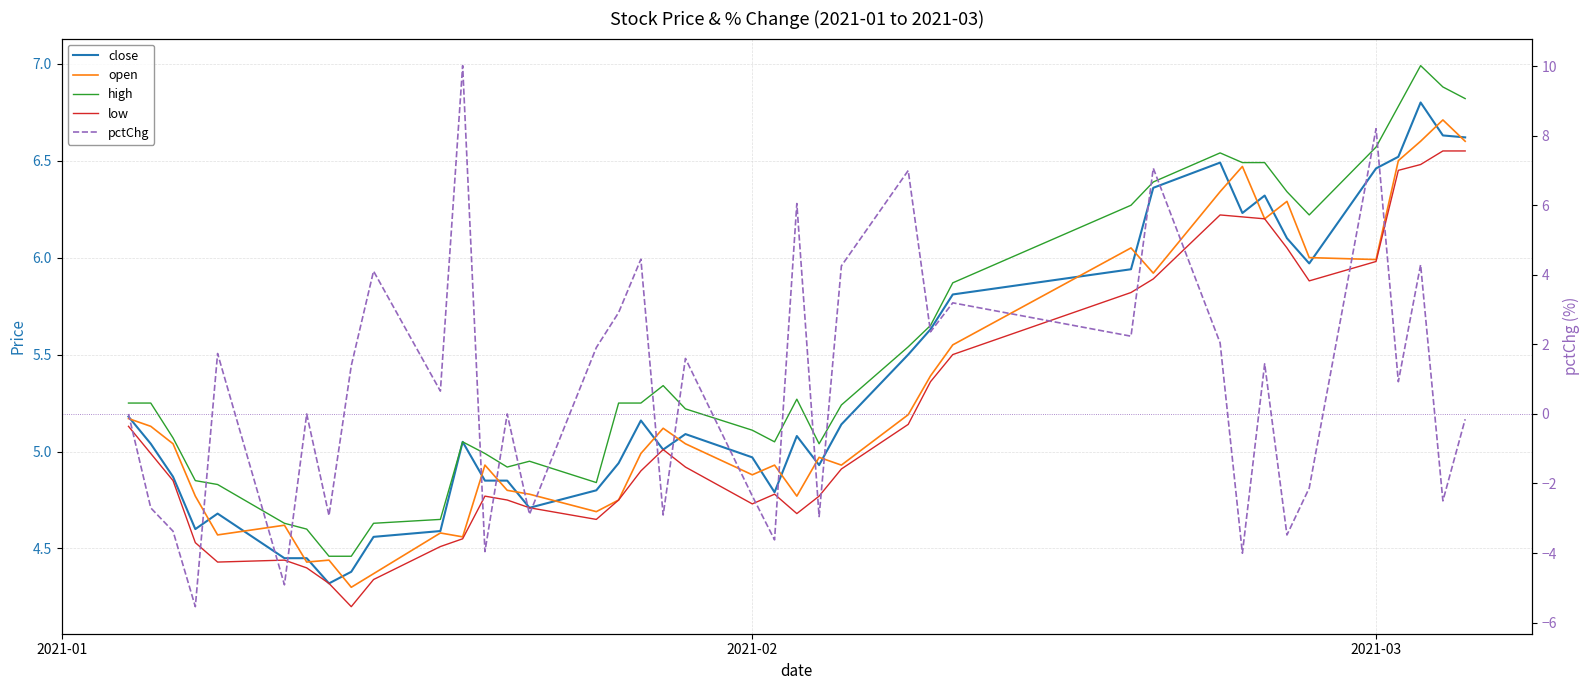

What is the maximum value shown in the chart?

10.0